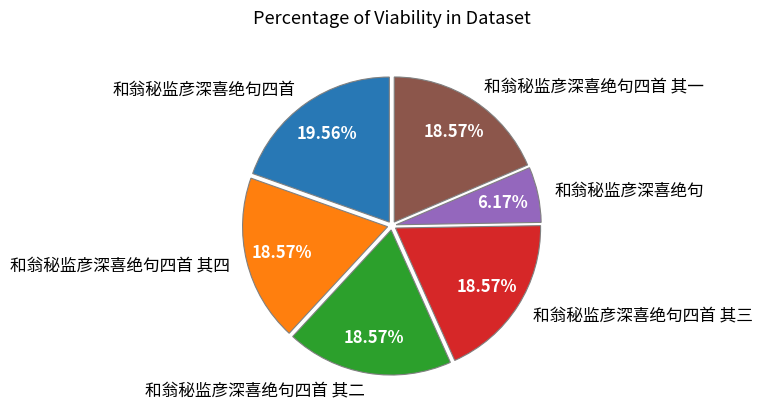

What percentage is the 和翁秘监彦深喜绝句 slice, to the nearest percent?

6%